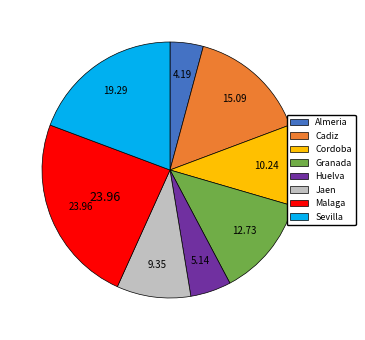

Rank the categories by value from lowest to highest.

Almeria, Huelva, Jaen, Cordoba, Granada, Cadiz, Sevilla, Malaga